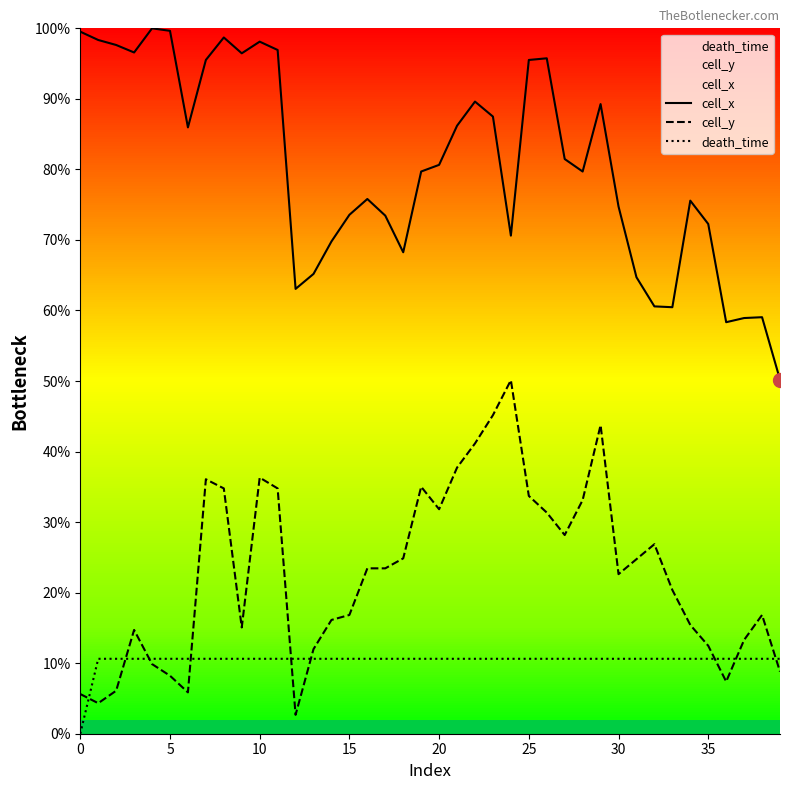

What are all the series names shown in the legend?

cell_x, cell_y, death_time